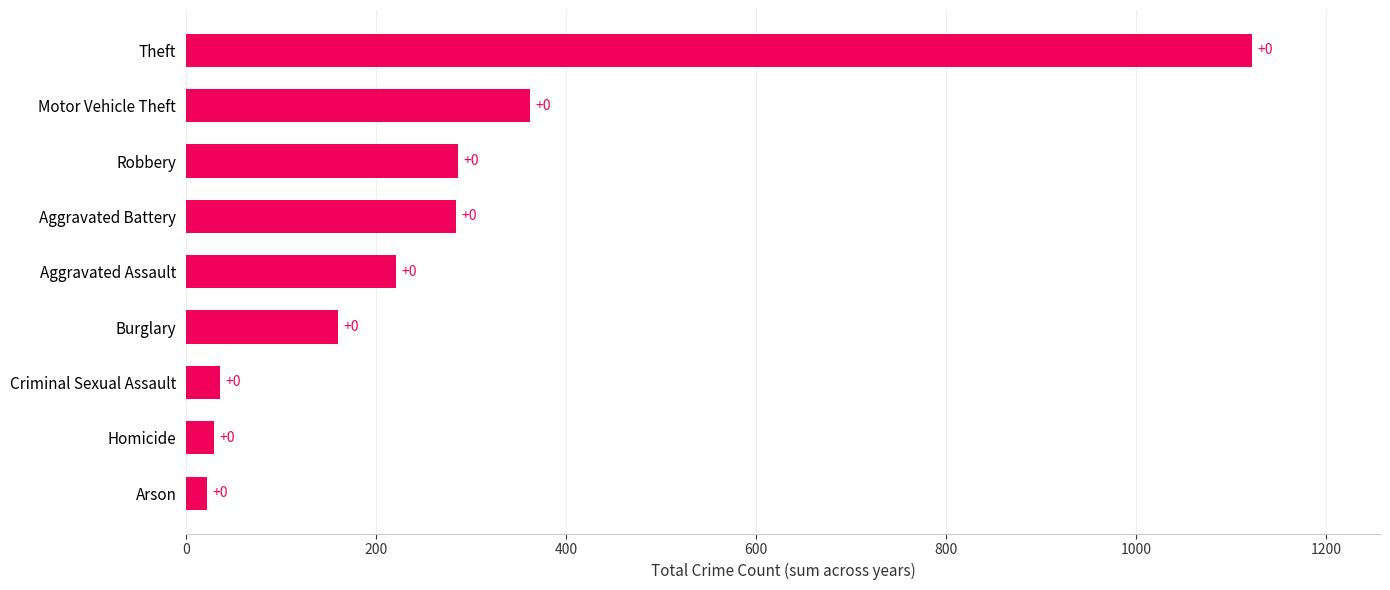

How many bars are there in total?

9